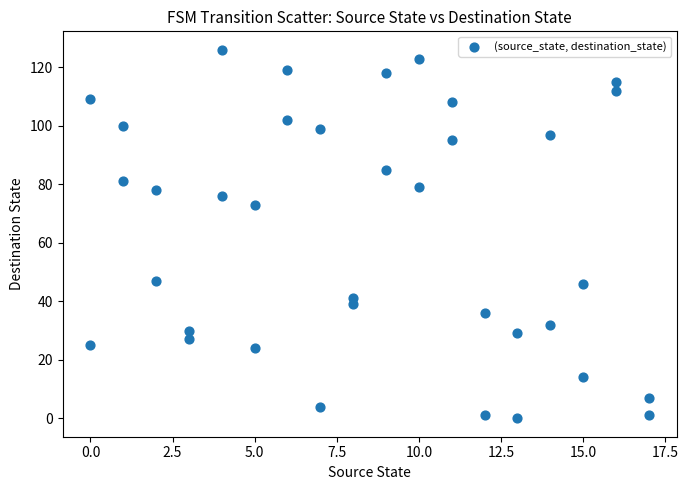

What Y value in the scatter plot is closest to 63?

73